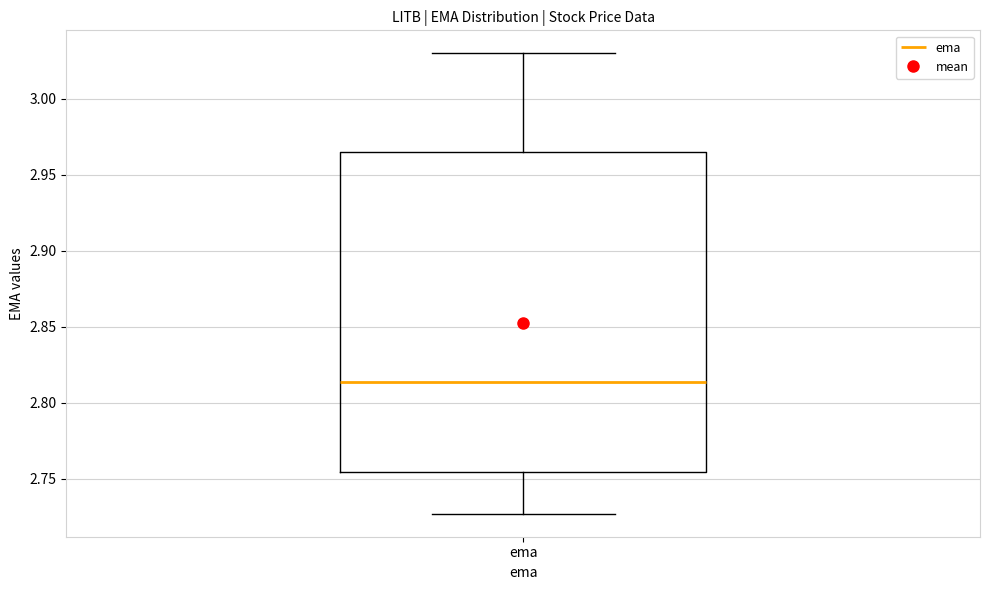

Transcribe this box plot: give where the median line is, the range the box spans, and where the two whiskers end, as read against the y-axis. The values are not printed on the chart, so give them approximately, as read against the axis.

median 2.815, box 2.755 to 2.965, whiskers 2.725 to 3.030